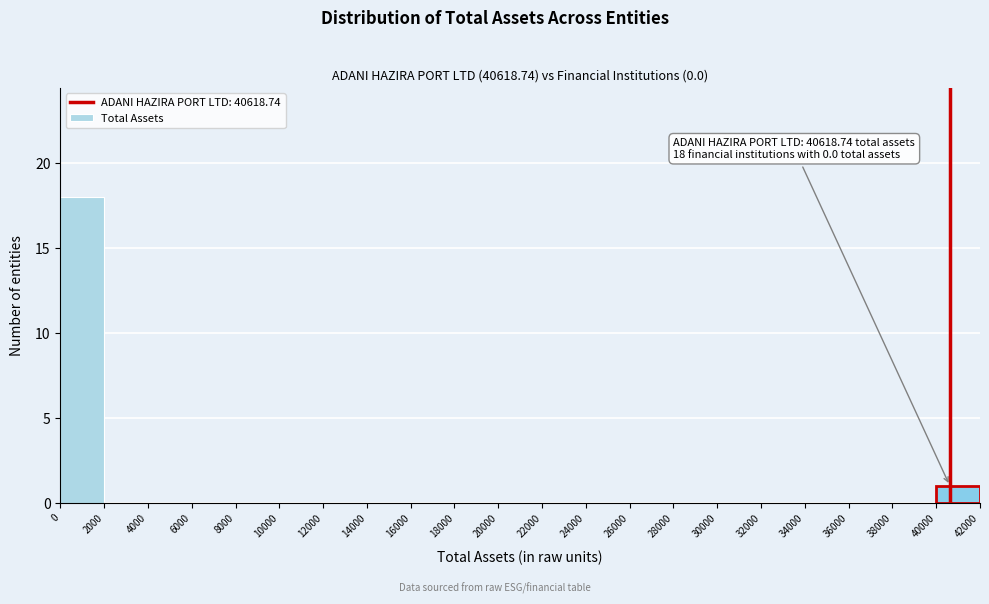

Over which range of the x-axis is the bar tallest?

0 to 2000